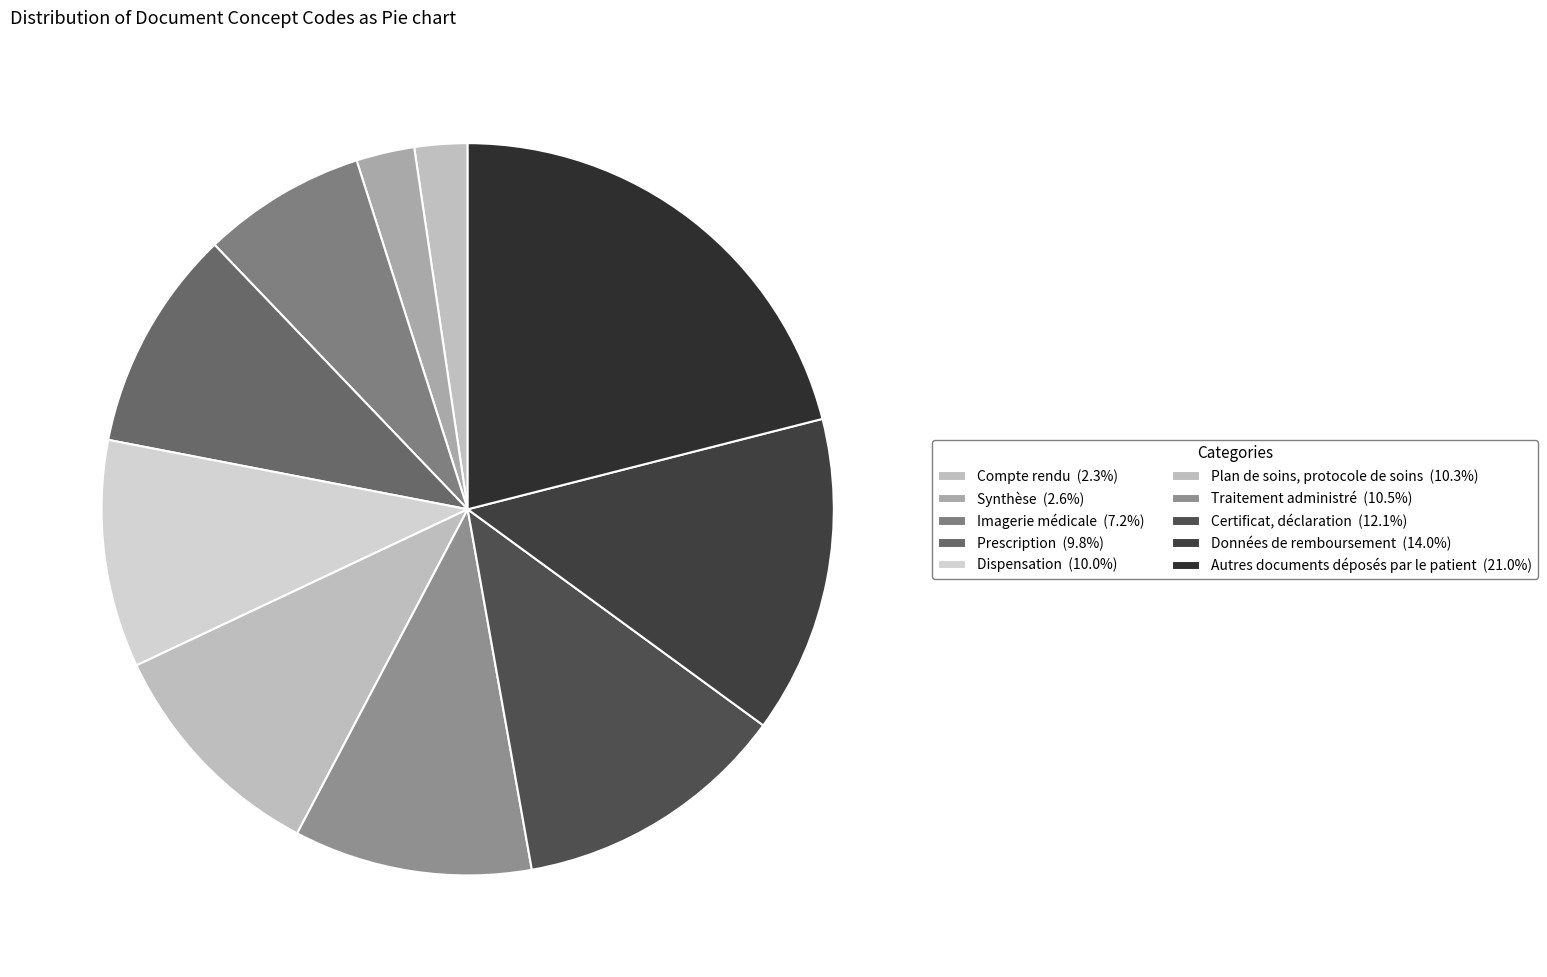

Approximately how many times larger is the value at Prescription compared to Plan de soins, protocole de soins?

1.0